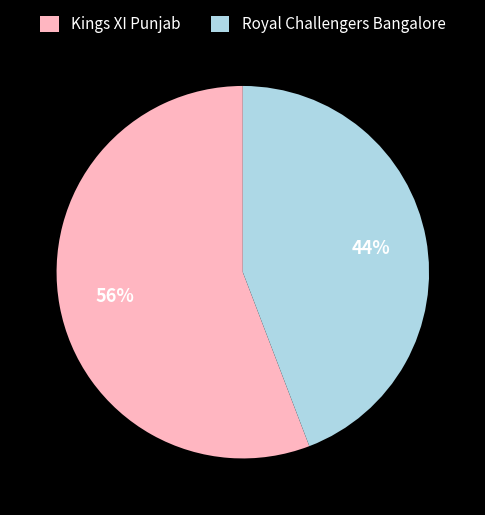

Combined, do Royal Challengers Bangalore and Kings XI Punjab account for over 50%?

Yes